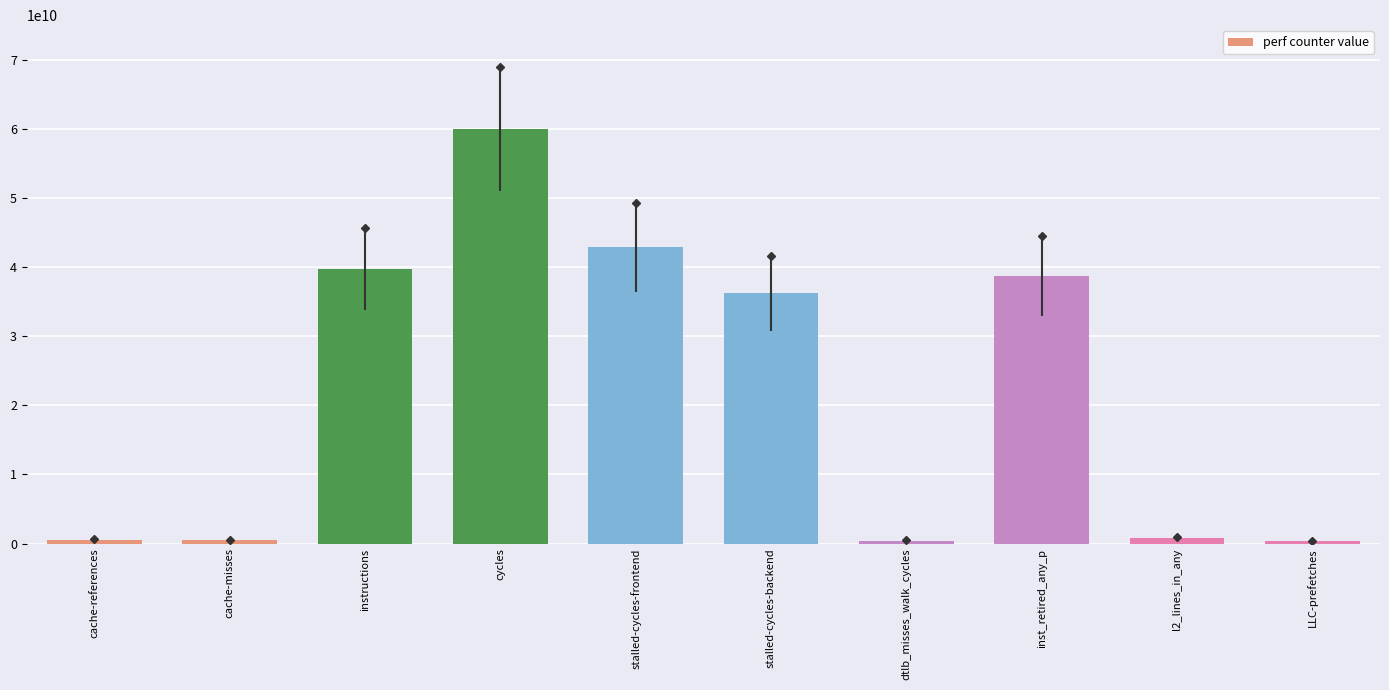

What position from the left is inst_retired_any_p?

8